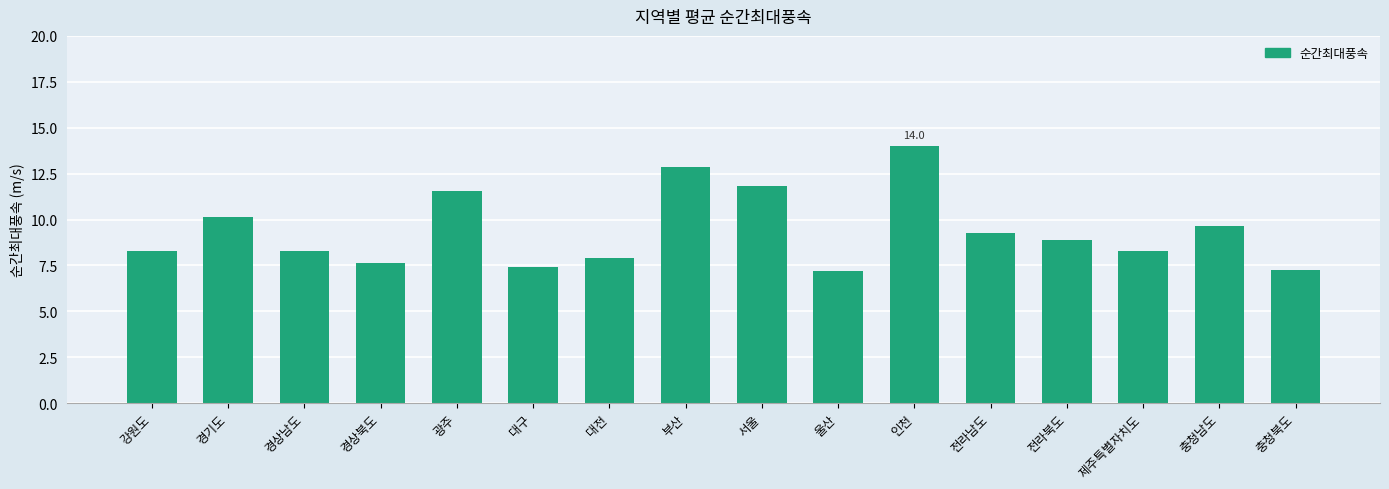

The value at 대전 is 7.9. True or false?

True